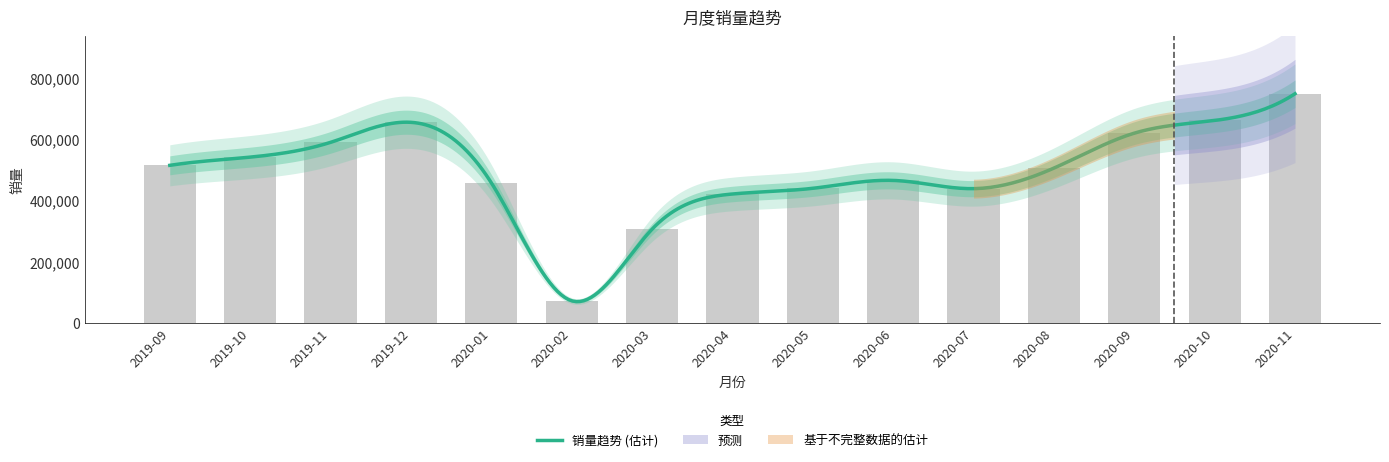

The chart shows a value of 787779 at 2020-05. True or false?

False